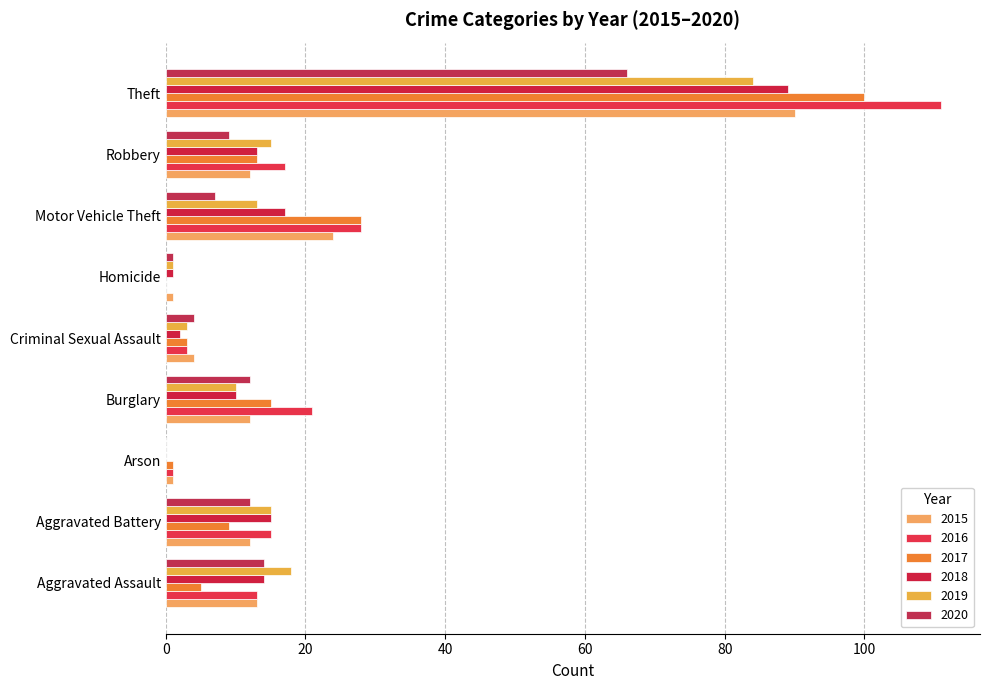

Is it true that 2018 equals 45 at Arson?

False